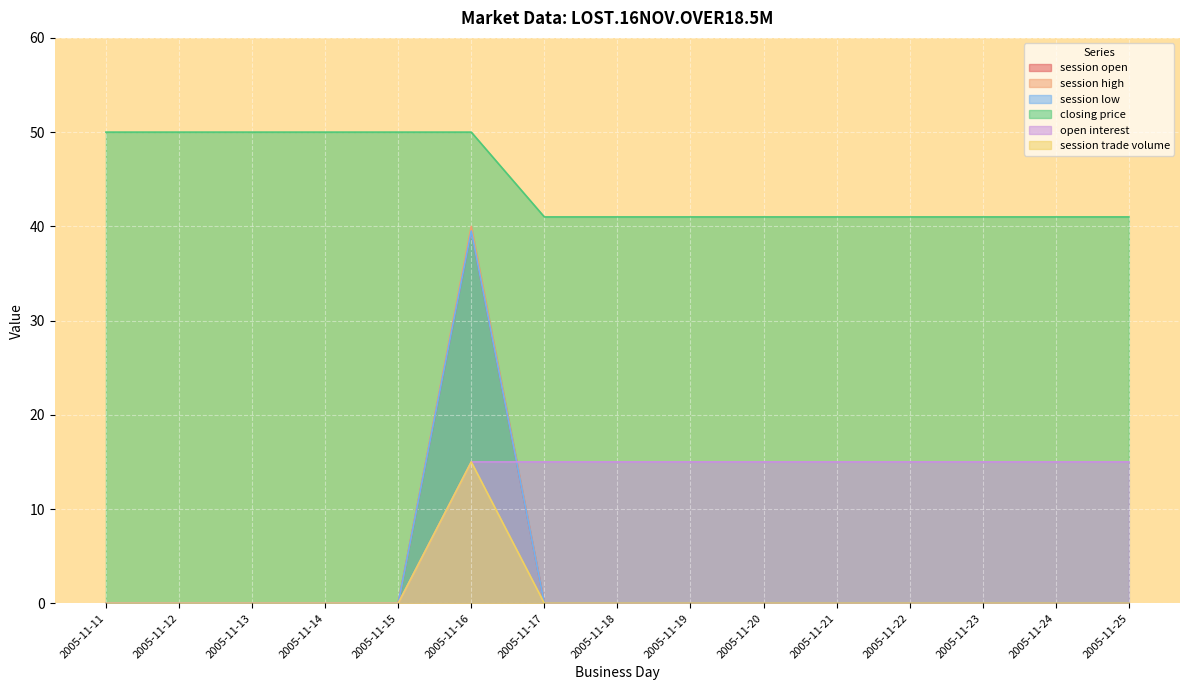

True or false: session open and session trade volume intersect in this chart.

False